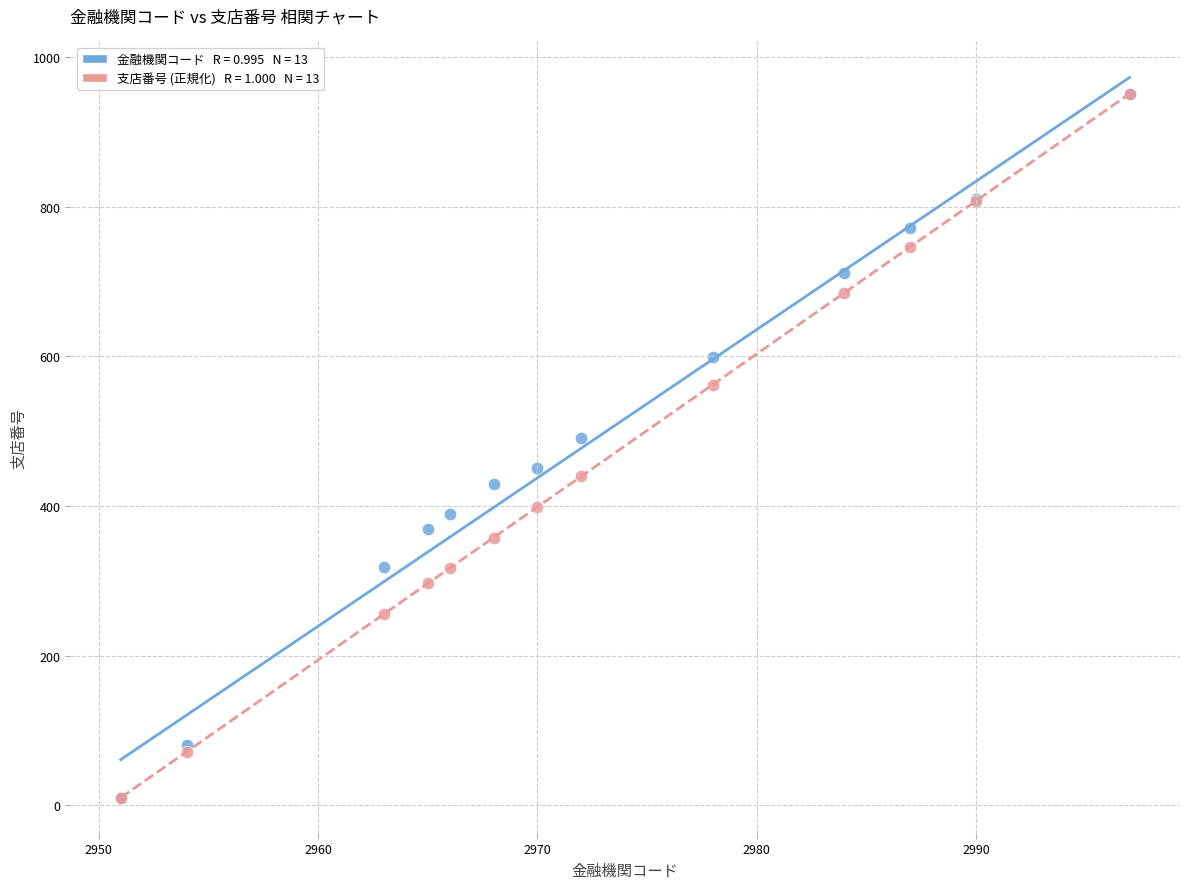

Across all series, what Y value is closest to 480?

491.0